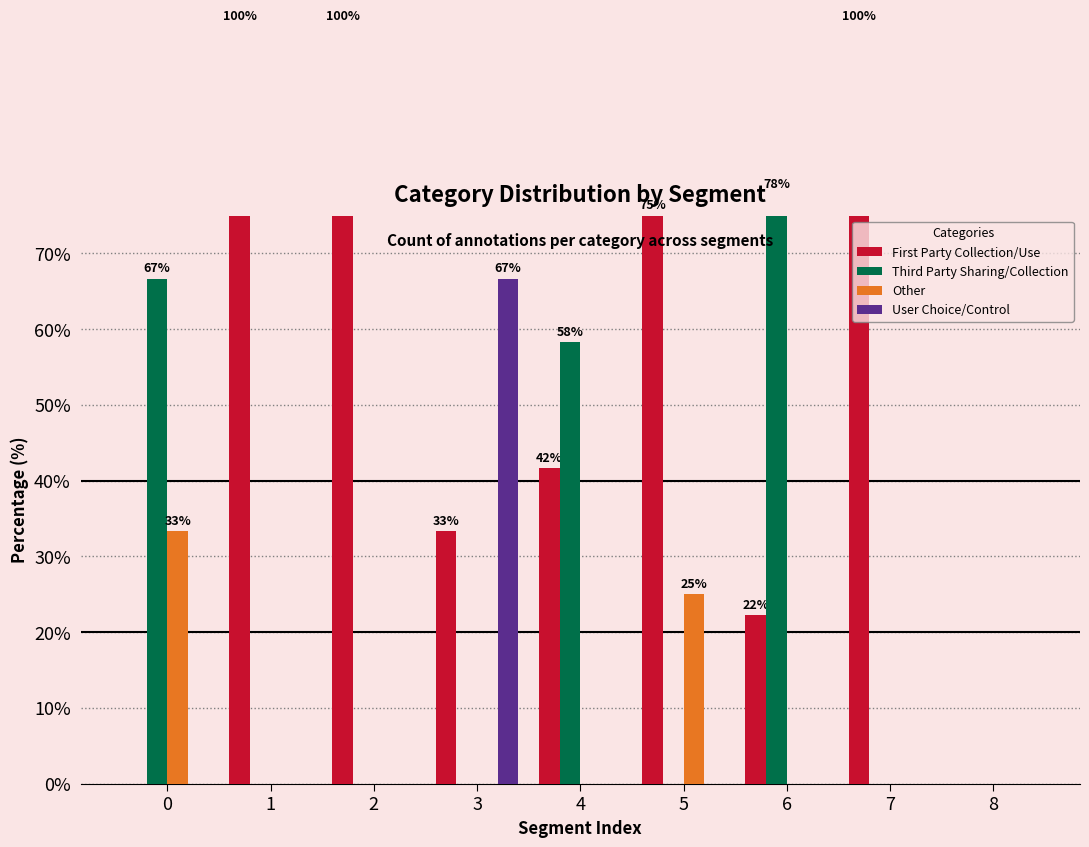

Reading left to right, list all the values displayed in this chart.

First Party Collection/Use: 0=0.0	1=100.0	2=100.0	3=33.3	4=41.7	5=75.0	6=22.2	7=100.0	8=0.0
Third Party Sharing/Collection: 0=66.7	1=0.0	2=0.0	3=0.0	4=58.3	5=0.0	6=77.8	7=0.0	8=0.0
Other: 0=33.3	1=0.0	2=0.0	3=0.0	4=0.0	5=25.0	6=0.0	7=0.0	8=0.0
User Choice/Control: 0=0.0	1=0.0	2=0.0	3=66.7	4=0.0	5=0.0	6=0.0	7=0.0	8=0.0